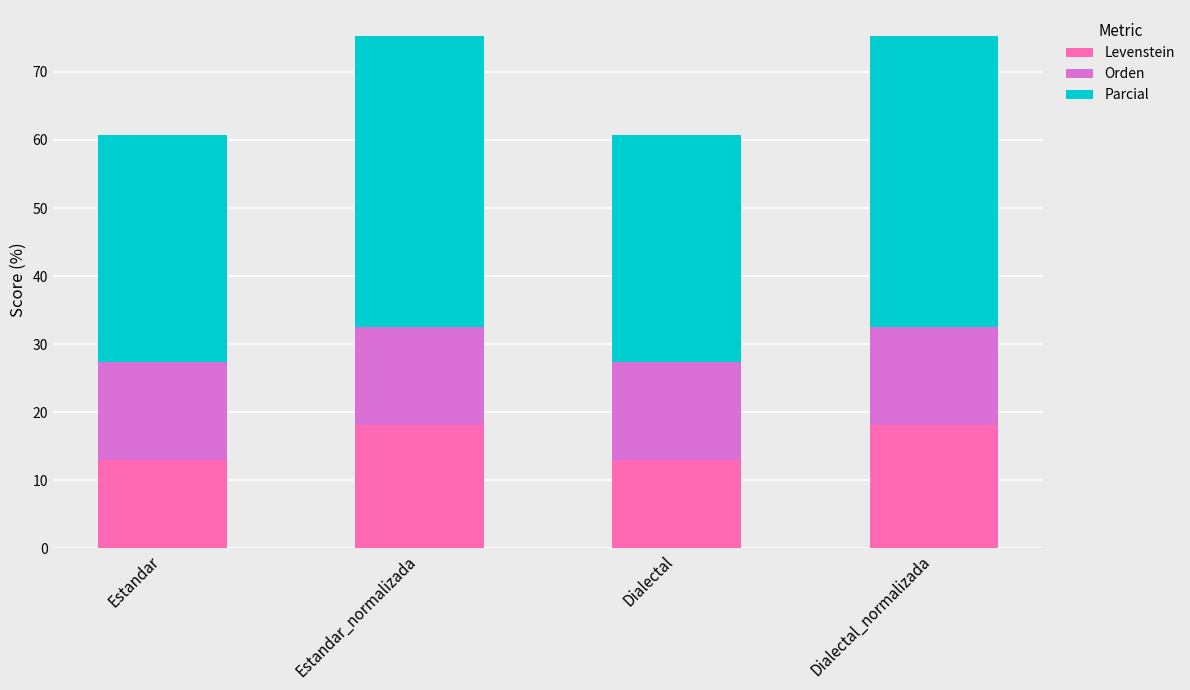

True or false: Levenstein has a value of 13.0 at Dialectal.

True